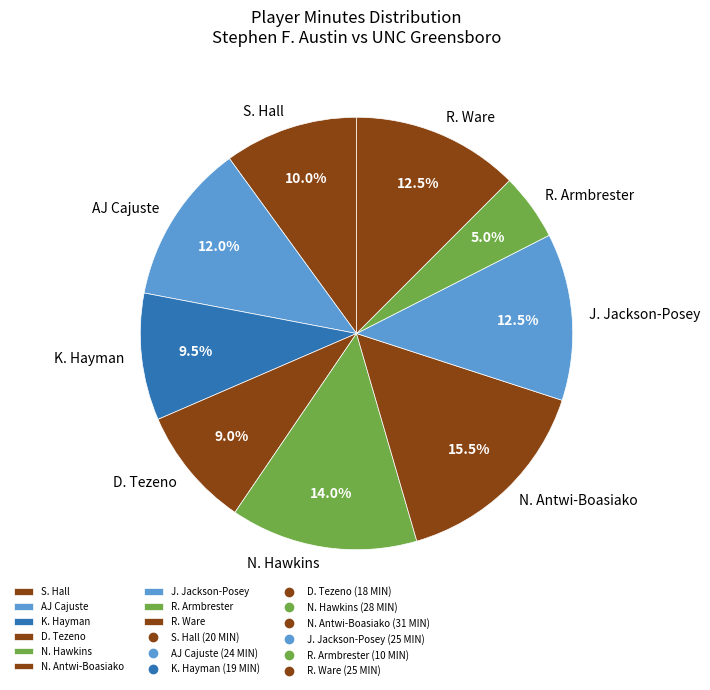

To the nearest percent, what is the average slice percentage?

11%